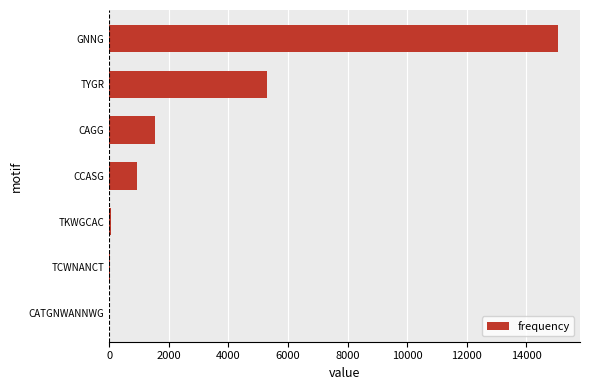

Are the bars horizontal?

Yes